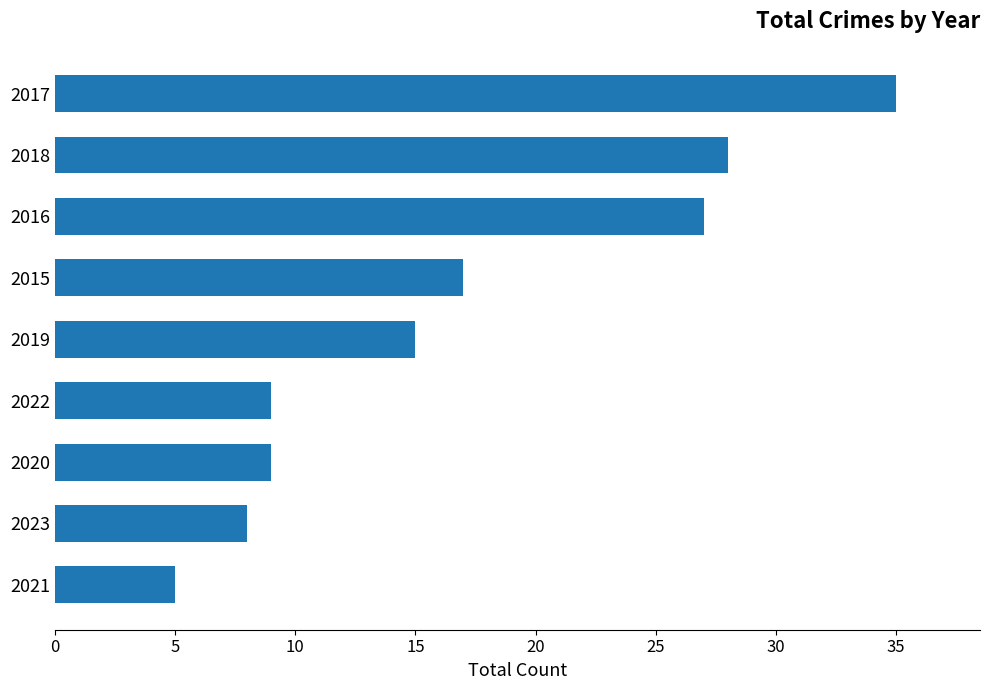

What is the smallest value displayed?

5